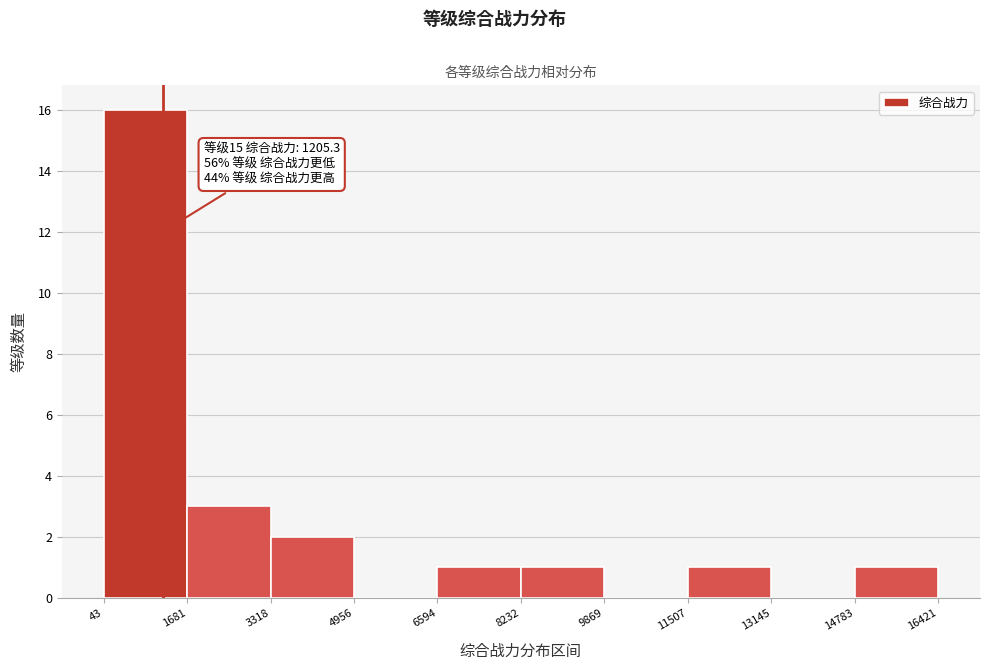

Which range on the x-axis has the tallest bar?

43 to 1681